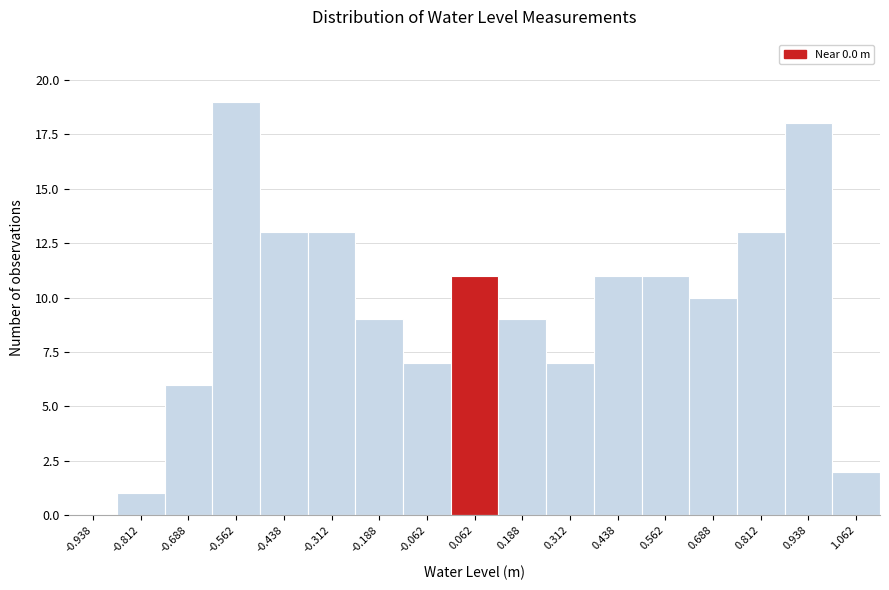

Reading left to right, list every bar in this chart as the range it spans on the x-axis followed by its height. Neither the bar edges nor the heights are printed on the chart, so give them approximately, as read against the axes.

-1.000 to -0.875: 0
-0.875 to -0.750: 1
-0.750 to -0.625: 6
-0.625 to -0.500: 19
-0.500 to -0.375: 13
-0.375 to -0.250: 13
-0.250 to -0.125: 9
-0.125 to 0.000: 7
0.000 to 0.125: 11
0.125 to 0.250: 9
0.250 to 0.375: 7
0.375 to 0.500: 11
0.500 to 0.625: 11
0.625 to 0.750: 10
0.750 to 0.875: 13
0.875 to 1.000: 18
1.000 to 1.125: 2